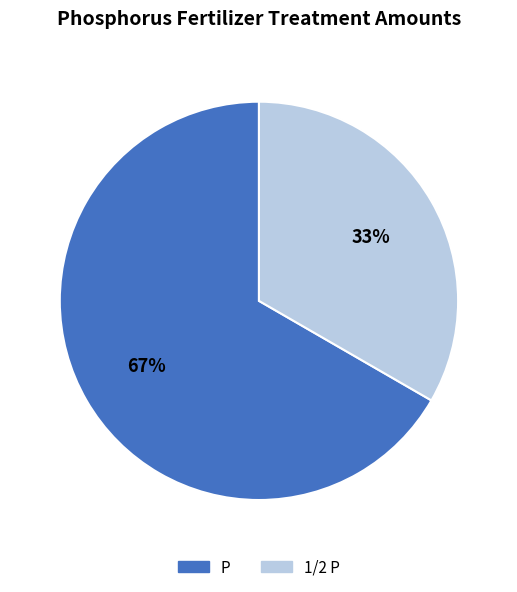

To the nearest percent, what percentage of the pie is 1/2 P?

33%